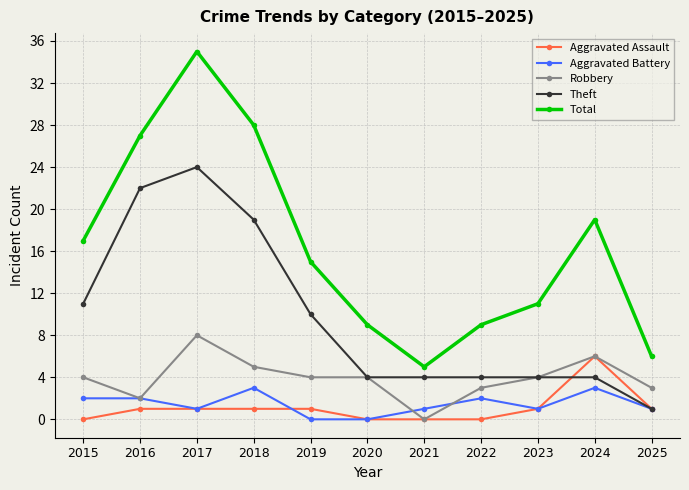

Reading left to right, transcribe all the data shown in this chart.

Aggravated Assault: 0	1	1	1	1	0	0	0	1	6	1
Aggravated Battery: 2	2	1	3	0	0	1	2	1	3	1
Robbery: 4	2	8	5	4	4	0	3	4	6	3
Theft: 11	22	24	19	10	4	4	4	4	4	1
Total: 17	27	35	28	15	9	5	9	11	19	6